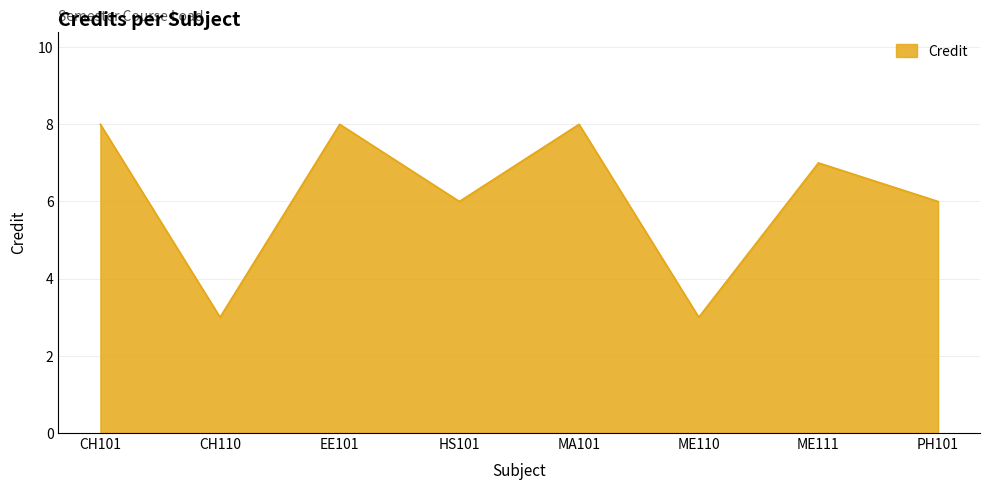

At which category does the data reach its first local valley?

CH110